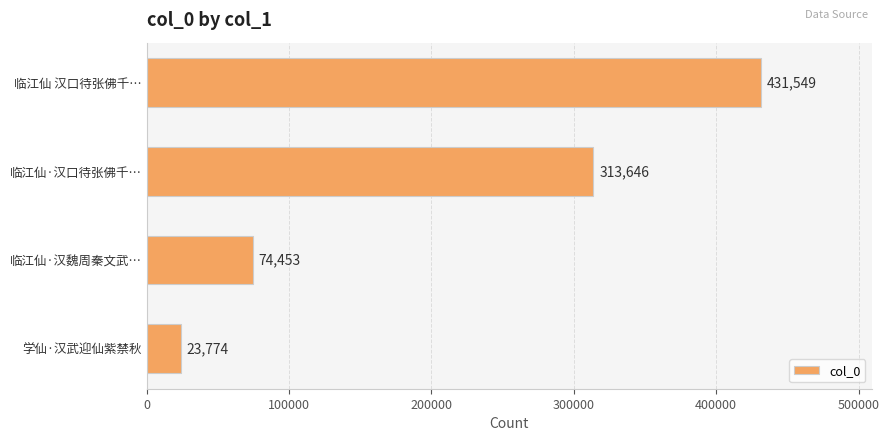

What is the difference between the maximum and minimum values?

407775